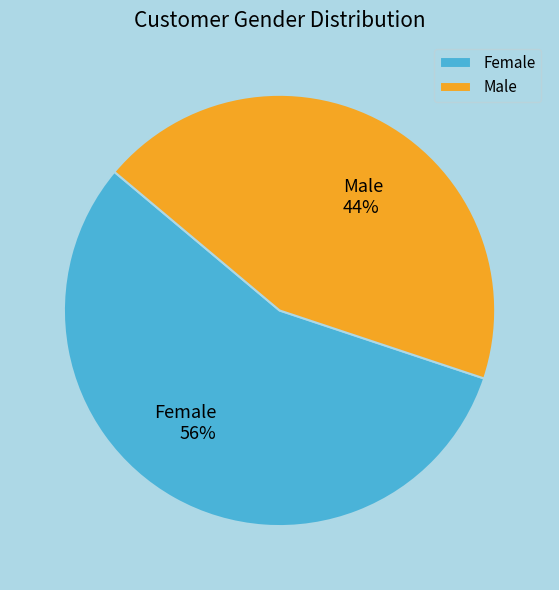

Does any single category account for the majority?

Yes